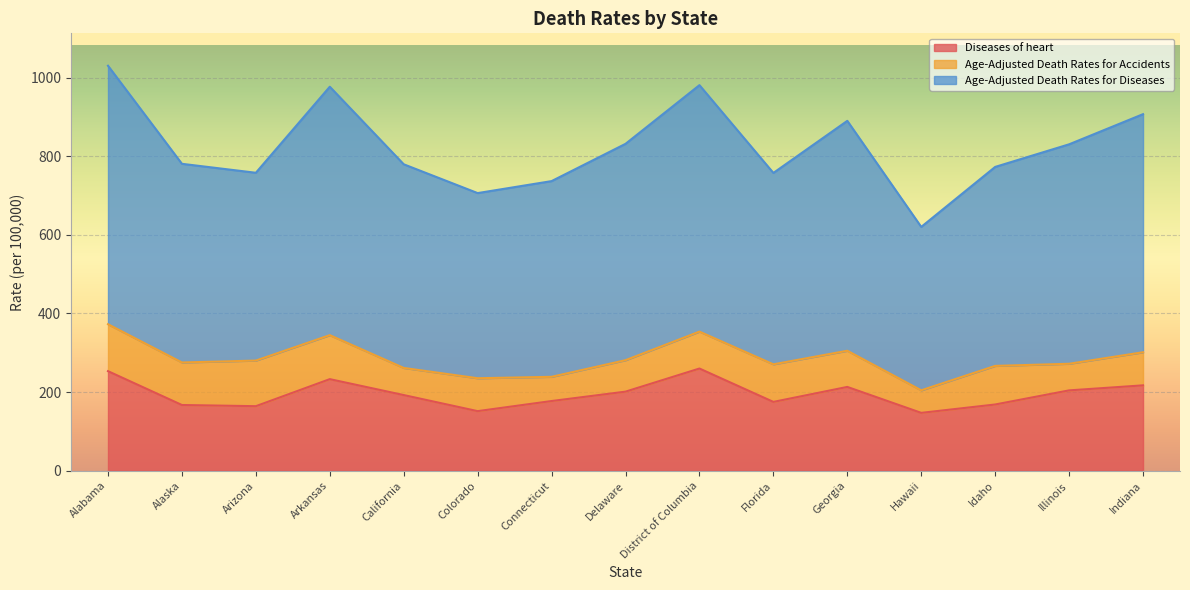

How many lines are shown in the chart?

3